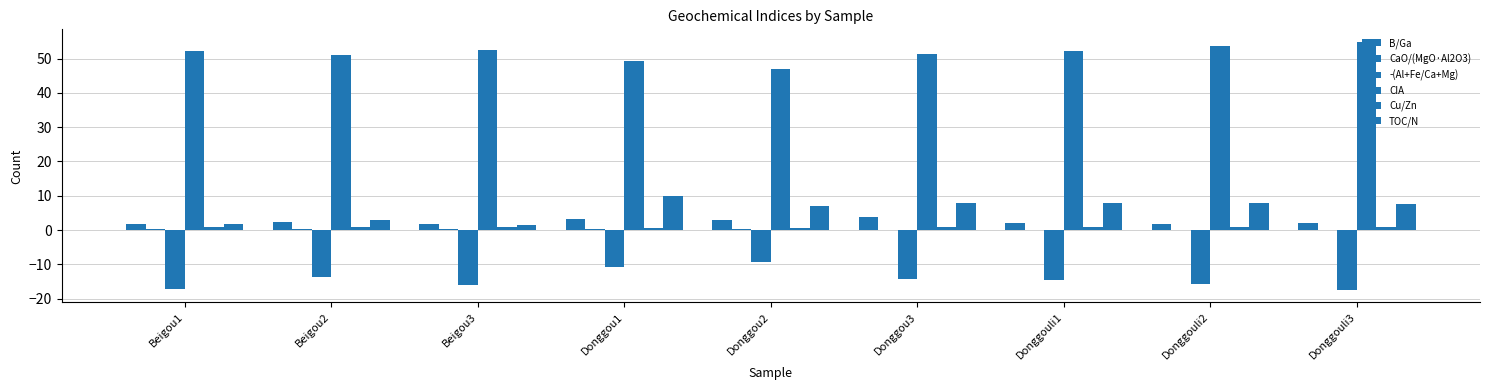

What is the difference between the highest and lowest values at Beigou1?

69.5